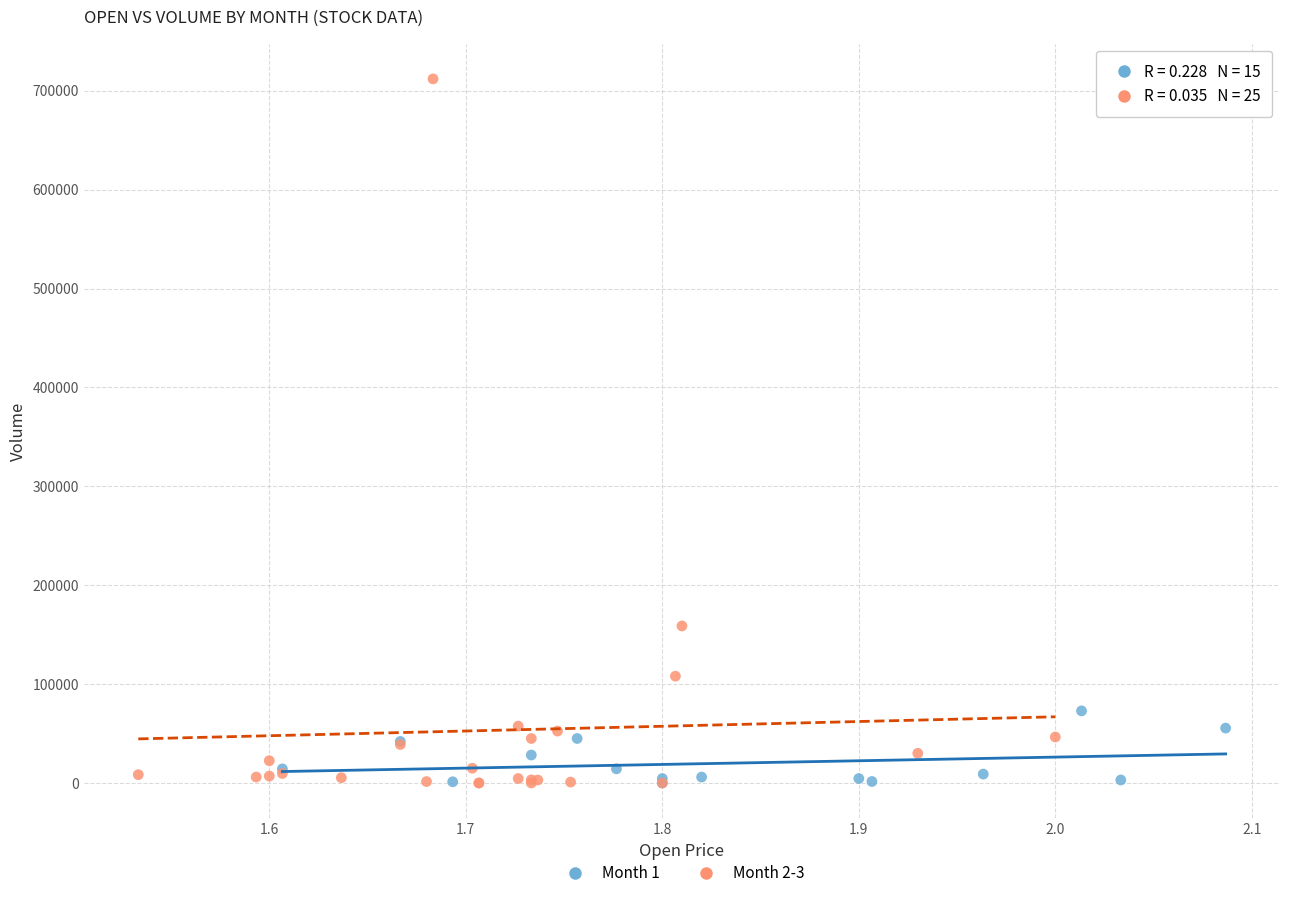

Which series has the largest Y range (max minus min)?

Month 2-3